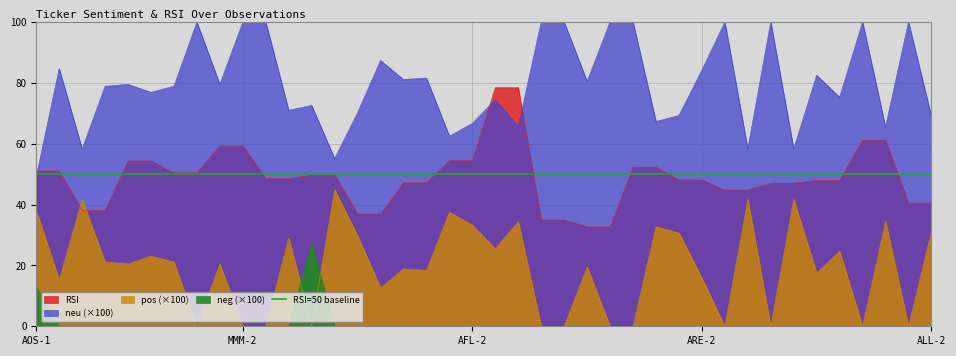

In neg, how many points are higher than both neighbors (excluding endpoints)?

1